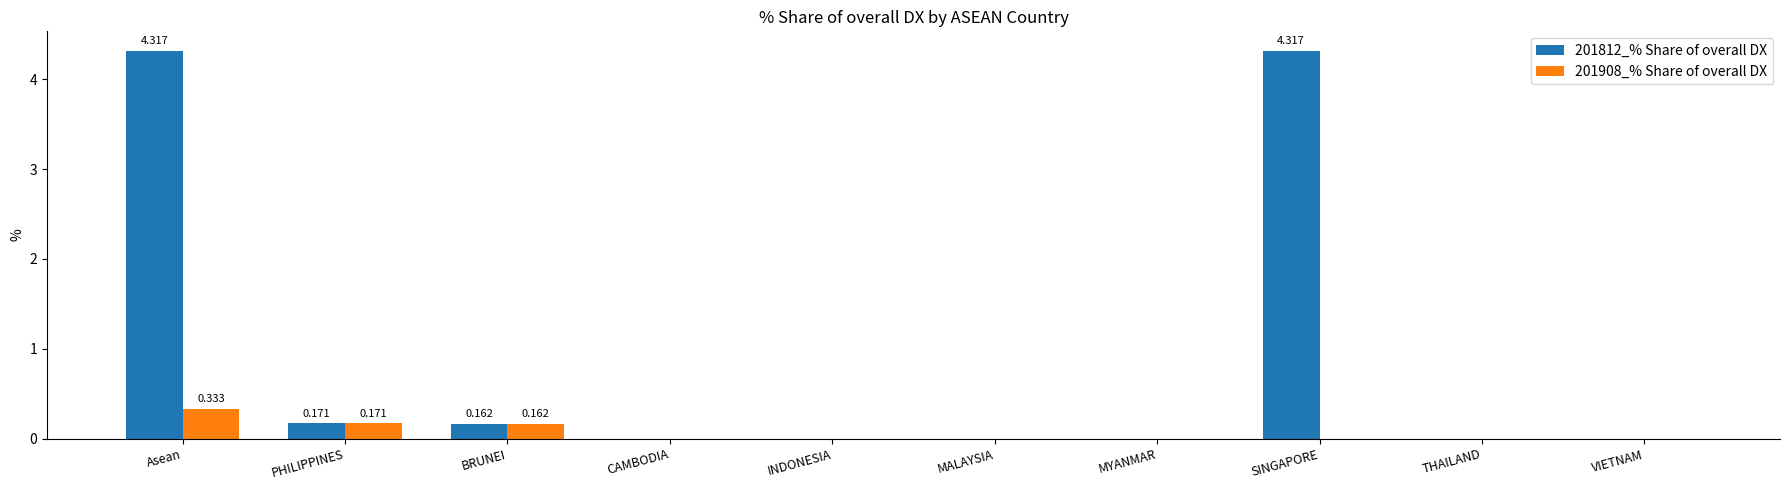

Which series has the widest spread of values?

201812_% Share of overall DX